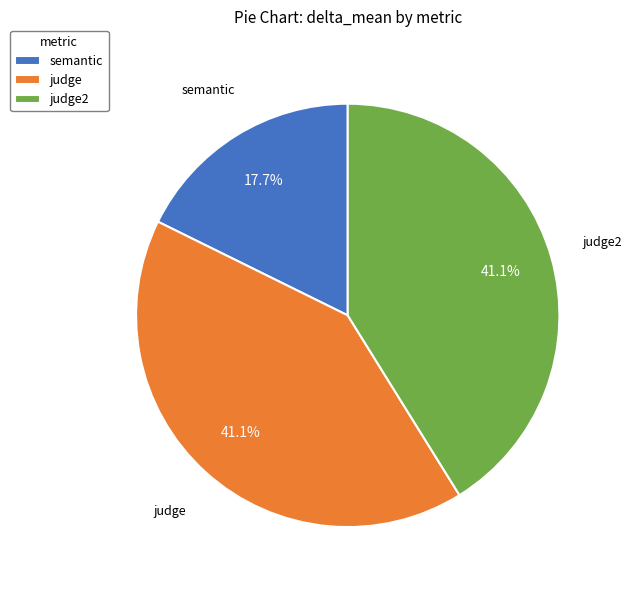

To the nearest percent, what percentage of the pie is semantic?

18%